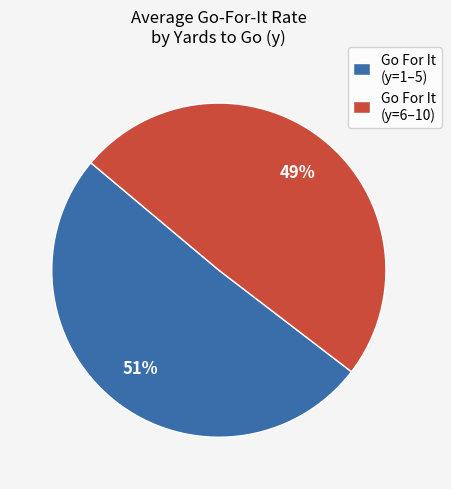

How many slices are in this pie chart?

2